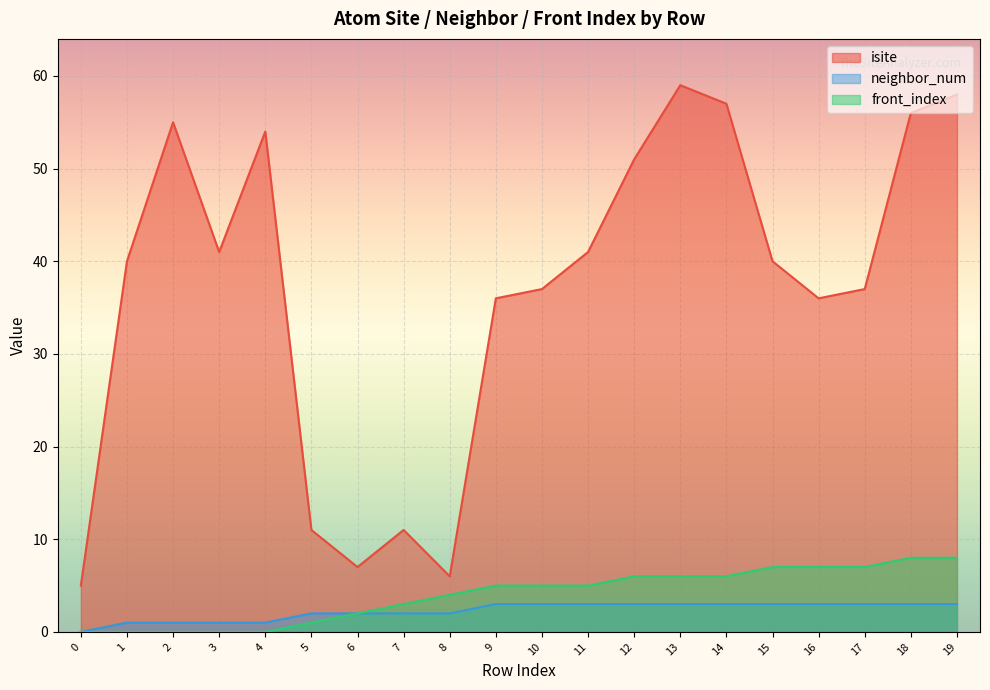

Which series has the largest range (max minus min)?

isite